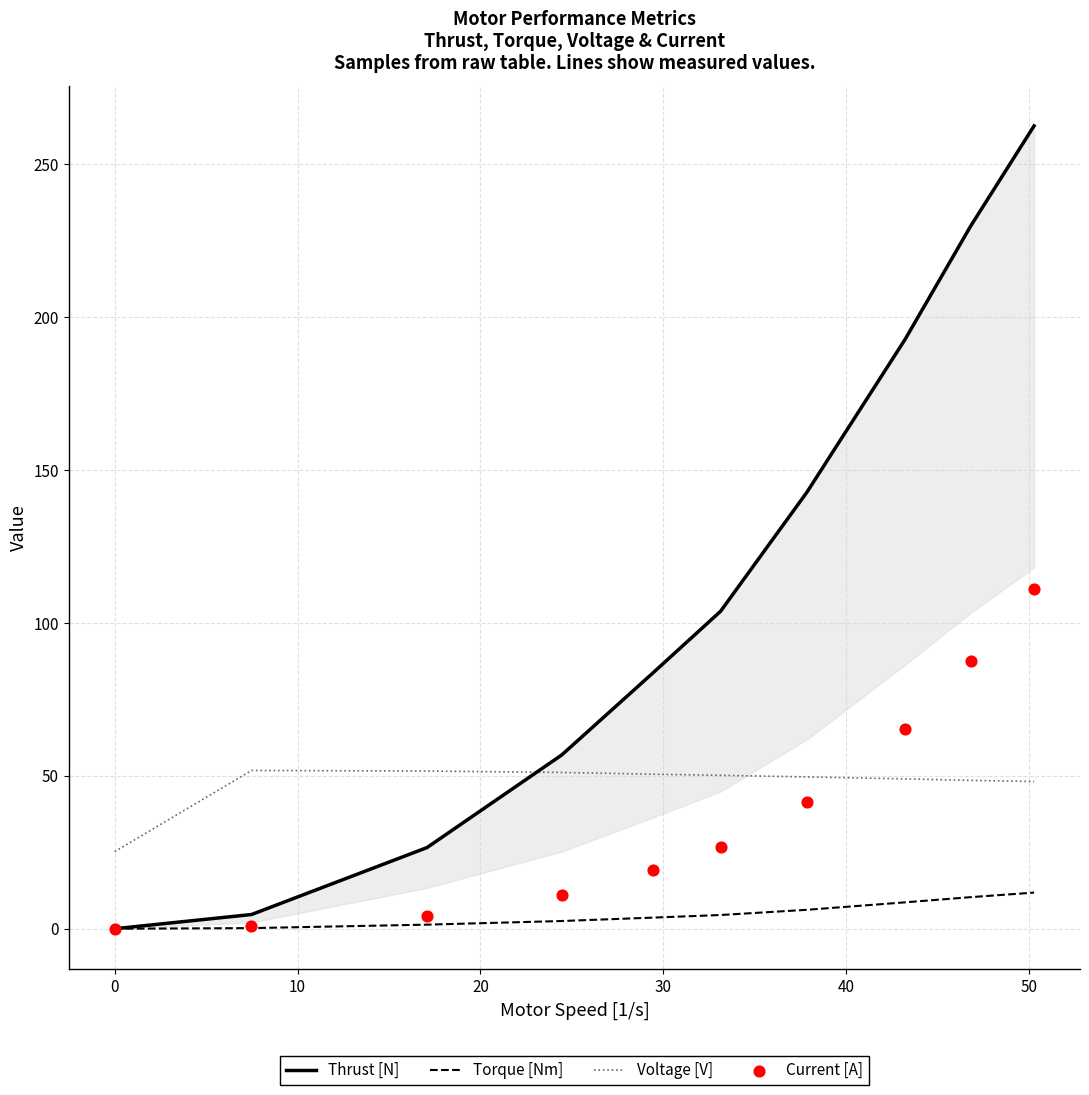

Which series contains the highest Y value?

Thrust [N]